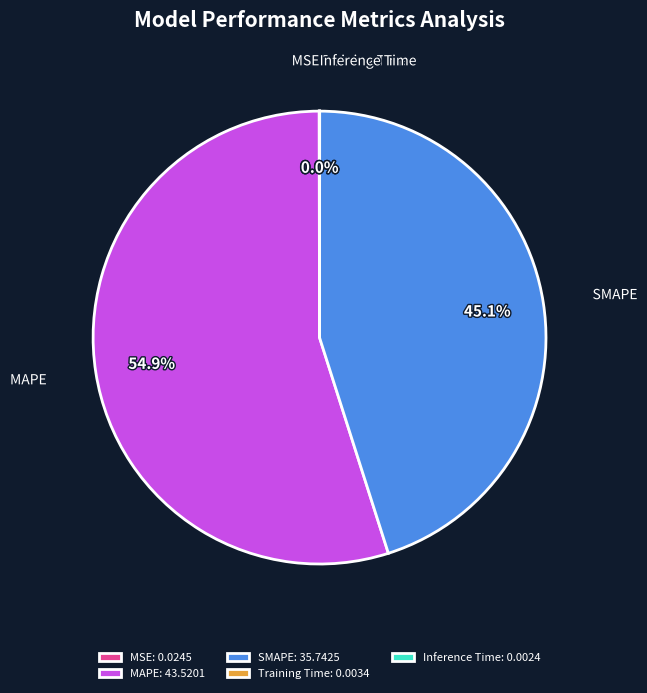

What portion of the pie excludes SMAPE?

54.9%